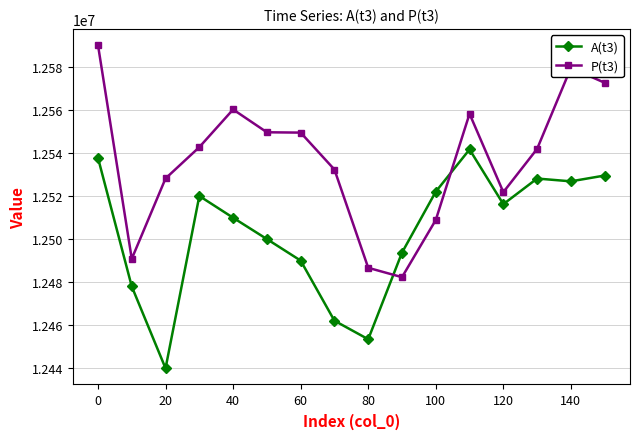

True or false: A(t3) has more than 0 points higher than both neighbors.

True